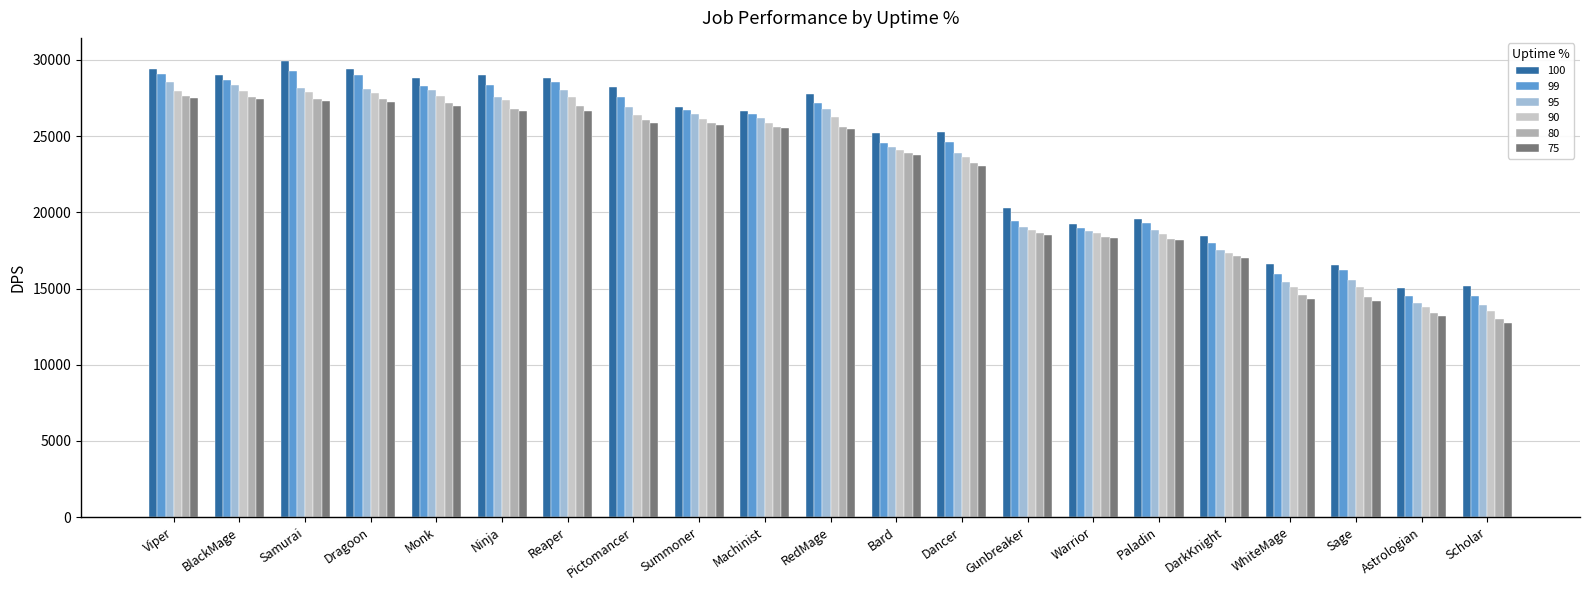

Is the value of 90 at BlackMage greater than the value of 75 at Scholar?

Yes